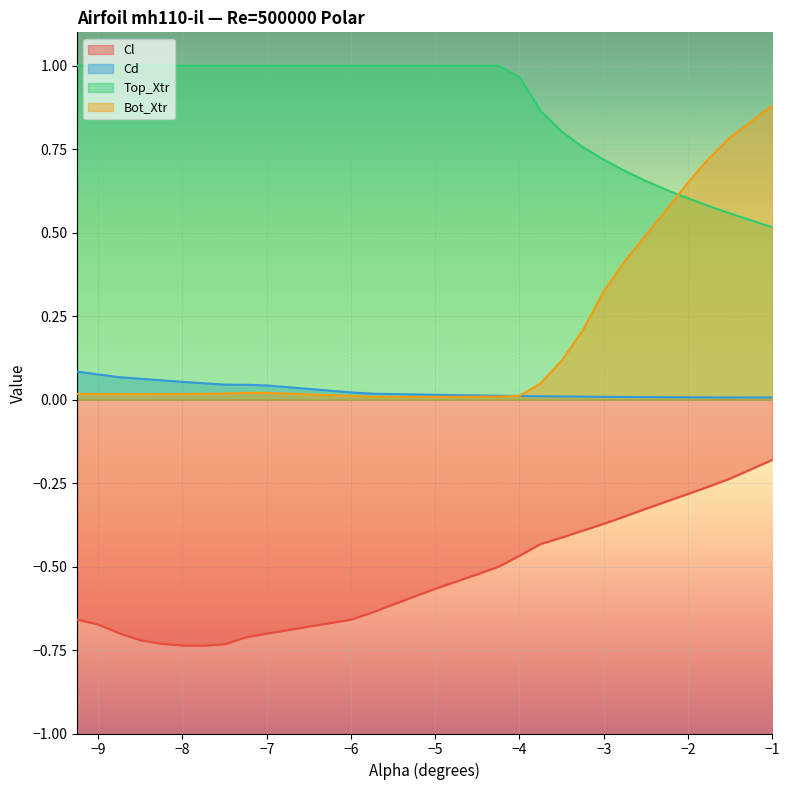

In Cl, how many points are lower than both neighbors (excluding endpoints)?

1